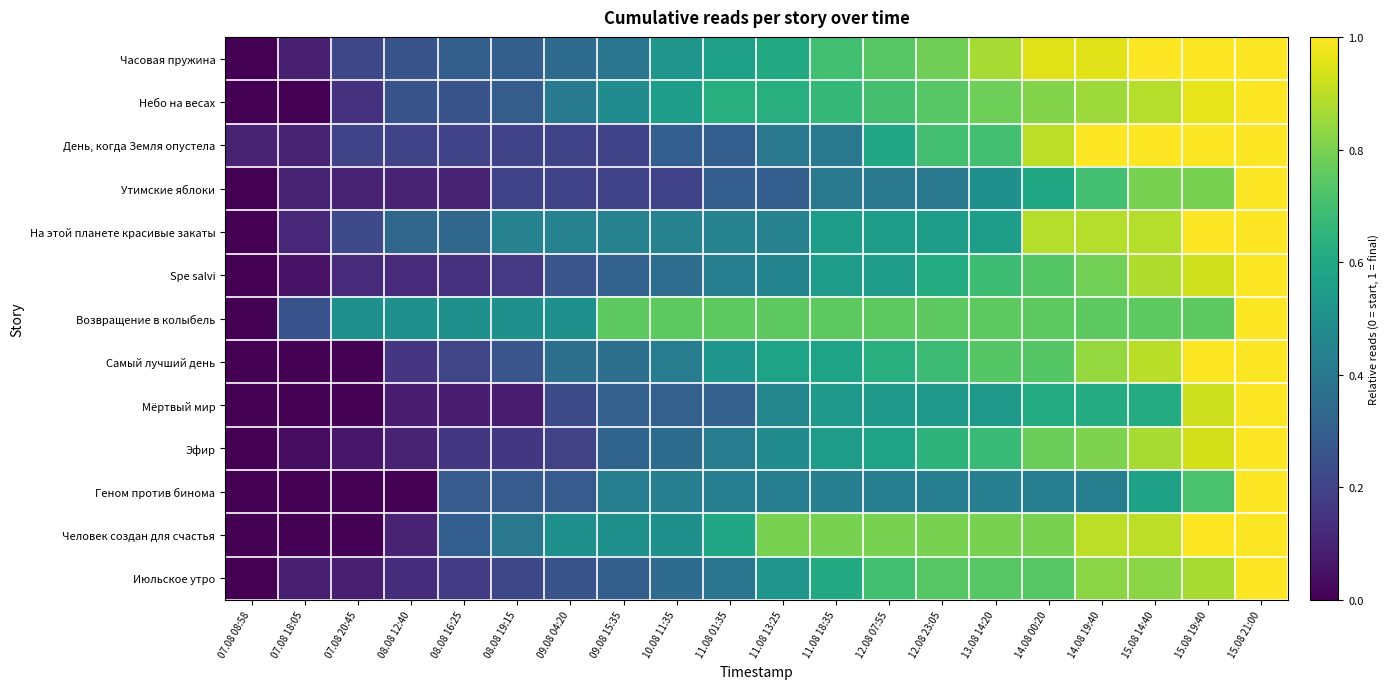

Reading left to right, transcribe all the data shown in this chart.

Часовая пружина: 07.08 08:58=0.0	07.08 18:05=0.1	07.08 20:45=0.2	08.08 12:40=0.3	08.08 16:25=0.3	08.08 19:15=0.3	09.08 04:20=0.3	09.08 15:35=0.4	10.08 11:35=0.5	11.08 01:35=0.6	11.08 13:25=0.6	11.08 18:35=0.7	12.08 07:55=0.7	12.08 23:05=0.8	13.08 14:20=0.9	14.08 00:20=1.0	14.08 19:40=1.0	15.08 14:40=1.0	15.08 19:40=1.0	15.08 21:00=1.0
Небо на весах: 07.08 08:58=0.0	07.08 18:05=0.0	07.08 20:45=0.1	08.08 12:40=0.3	08.08 16:25=0.3	08.08 19:15=0.3	09.08 04:20=0.4	09.08 15:35=0.5	10.08 11:35=0.6	11.08 01:35=0.6	11.08 13:25=0.6	11.08 18:35=0.7	12.08 07:55=0.7	12.08 23:05=0.7	13.08 14:20=0.8	14.08 00:20=0.8	14.08 19:40=0.9	15.08 14:40=0.9	15.08 19:40=1.0	15.08 21:00=1.0
День, когда Земля опустела: 07.08 08:58=0.1	07.08 18:05=0.1	07.08 20:45=0.2	08.08 12:40=0.2	08.08 16:25=0.2	08.08 19:15=0.2	09.08 04:20=0.2	09.08 15:35=0.2	10.08 11:35=0.3	11.08 01:35=0.3	11.08 13:25=0.4	11.08 18:35=0.4	12.08 07:55=0.6	12.08 23:05=0.7	13.08 14:20=0.7	14.08 00:20=0.9	14.08 19:40=1.0	15.08 14:40=1.0	15.08 19:40=1.0	15.08 21:00=1.0
Утимские яблоки: 07.08 08:58=0.0	07.08 18:05=0.1	07.08 20:45=0.1	08.08 12:40=0.1	08.08 16:25=0.1	08.08 19:15=0.2	09.08 04:20=0.2	09.08 15:35=0.2	10.08 11:35=0.2	11.08 01:35=0.3	11.08 13:25=0.3	11.08 18:35=0.4	12.08 07:55=0.4	12.08 23:05=0.4	13.08 14:20=0.5	14.08 00:20=0.6	14.08 19:40=0.7	15.08 14:40=0.8	15.08 19:40=0.8	15.08 21:00=1.0
На этой планете красивые закаты: 07.08 08:58=0.0	07.08 18:05=0.1	07.08 20:45=0.2	08.08 12:40=0.3	08.08 16:25=0.3	08.08 19:15=0.4	09.08 04:20=0.4	09.08 15:35=0.4	10.08 11:35=0.4	11.08 01:35=0.4	11.08 13:25=0.4	11.08 18:35=0.6	12.08 07:55=0.6	12.08 23:05=0.6	13.08 14:20=0.6	14.08 00:20=0.9	14.08 19:40=0.9	15.08 14:40=0.9	15.08 19:40=1.0	15.08 21:00=1.0
Spe salvi: 07.08 08:58=0.0	07.08 18:05=0.0	07.08 20:45=0.1	08.08 12:40=0.1	08.08 16:25=0.1	08.08 19:15=0.2	09.08 04:20=0.3	09.08 15:35=0.3	10.08 11:35=0.4	11.08 01:35=0.4	11.08 13:25=0.5	11.08 18:35=0.5	12.08 07:55=0.5	12.08 23:05=0.6	13.08 14:20=0.7	14.08 00:20=0.7	14.08 19:40=0.8	15.08 14:40=0.9	15.08 19:40=0.9	15.08 21:00=1.0
Возвращение в колыбель: 07.08 08:58=0.0	07.08 18:05=0.2	07.08 20:45=0.5	08.08 12:40=0.5	08.08 16:25=0.5	08.08 19:15=0.5	09.08 04:20=0.5	09.08 15:35=0.8	10.08 11:35=0.8	11.08 01:35=0.8	11.08 13:25=0.8	11.08 18:35=0.8	12.08 07:55=0.8	12.08 23:05=0.8	13.08 14:20=0.8	14.08 00:20=0.8	14.08 19:40=0.8	15.08 14:40=0.8	15.08 19:40=0.8	15.08 21:00=1.0
Самый лучший день: 07.08 08:58=0.0	07.08 18:05=0.0	07.08 20:45=0.0	08.08 12:40=0.2	08.08 16:25=0.2	08.08 19:15=0.3	09.08 04:20=0.4	09.08 15:35=0.4	10.08 11:35=0.4	11.08 01:35=0.5	11.08 13:25=0.6	11.08 18:35=0.6	12.08 07:55=0.6	12.08 23:05=0.7	13.08 14:20=0.7	14.08 00:20=0.7	14.08 19:40=0.8	15.08 14:40=0.9	15.08 19:40=1.0	15.08 21:00=1.0
Мёртвый мир: 07.08 08:58=0.0	07.08 18:05=0.0	07.08 20:45=0.0	08.08 12:40=0.1	08.08 16:25=0.1	08.08 19:15=0.1	09.08 04:20=0.2	09.08 15:35=0.3	10.08 11:35=0.3	11.08 01:35=0.3	11.08 13:25=0.5	11.08 18:35=0.5	12.08 07:55=0.5	12.08 23:05=0.5	13.08 14:20=0.5	14.08 00:20=0.6	14.08 19:40=0.6	15.08 14:40=0.6	15.08 19:40=0.9	15.08 21:00=1.0
Эфир: 07.08 08:58=0.0	07.08 18:05=0.0	07.08 20:45=0.1	08.08 12:40=0.1	08.08 16:25=0.2	08.08 19:15=0.2	09.08 04:20=0.2	09.08 15:35=0.3	10.08 11:35=0.4	11.08 01:35=0.4	11.08 13:25=0.5	11.08 18:35=0.5	12.08 07:55=0.6	12.08 23:05=0.6	13.08 14:20=0.7	14.08 00:20=0.8	14.08 19:40=0.8	15.08 14:40=0.9	15.08 19:40=0.9	15.08 21:00=1.0
Геном против бинома: 07.08 08:58=0.0	07.08 18:05=0.0	07.08 20:45=0.0	08.08 12:40=0.0	08.08 16:25=0.3	08.08 19:15=0.3	09.08 04:20=0.3	09.08 15:35=0.4	10.08 11:35=0.4	11.08 01:35=0.4	11.08 13:25=0.4	11.08 18:35=0.4	12.08 07:55=0.4	12.08 23:05=0.4	13.08 14:20=0.4	14.08 00:20=0.4	14.08 19:40=0.4	15.08 14:40=0.6	15.08 19:40=0.7	15.08 21:00=1.0
Человек создан для счастья: 07.08 08:58=0.0	07.08 18:05=0.0	07.08 20:45=0.0	08.08 12:40=0.1	08.08 16:25=0.3	08.08 19:15=0.4	09.08 04:20=0.5	09.08 15:35=0.5	10.08 11:35=0.5	11.08 01:35=0.6	11.08 13:25=0.8	11.08 18:35=0.8	12.08 07:55=0.8	12.08 23:05=0.8	13.08 14:20=0.8	14.08 00:20=0.8	14.08 19:40=0.9	15.08 14:40=0.9	15.08 19:40=1.0	15.08 21:00=1.0
Июльское утро: 07.08 08:58=0.0	07.08 18:05=0.1	07.08 20:45=0.1	08.08 12:40=0.1	08.08 16:25=0.2	08.08 19:15=0.2	09.08 04:20=0.3	09.08 15:35=0.3	10.08 11:35=0.3	11.08 01:35=0.4	11.08 13:25=0.5	11.08 18:35=0.6	12.08 07:55=0.7	12.08 23:05=0.7	13.08 14:20=0.7	14.08 00:20=0.7	14.08 19:40=0.8	15.08 14:40=0.8	15.08 19:40=0.9	15.08 21:00=1.0